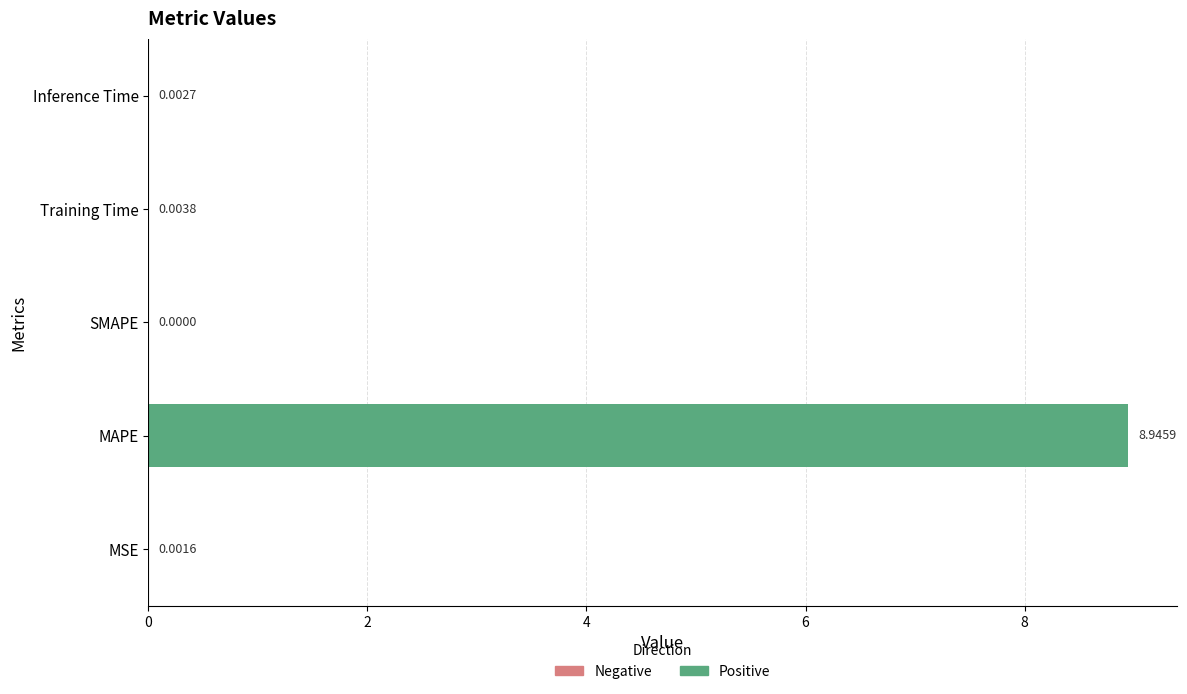

Which has a higher value, Inference Time or Training Time?

Training Time